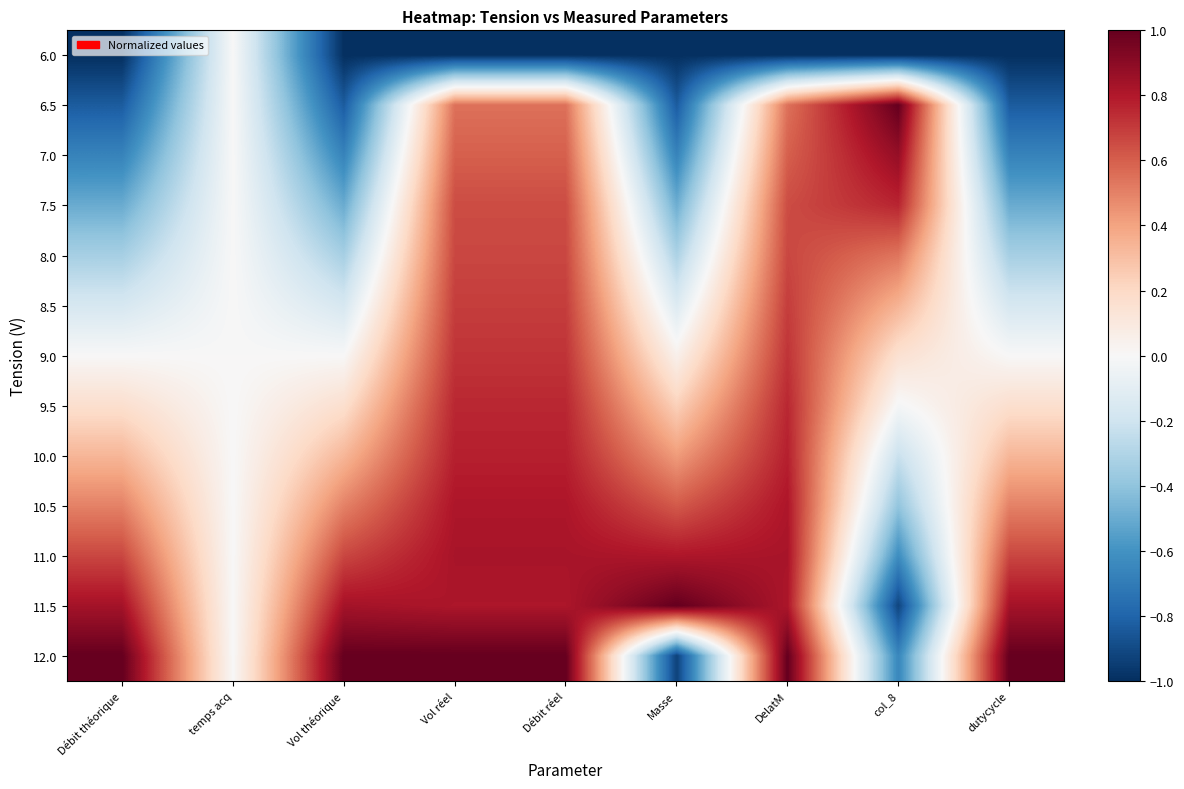

Which label corresponds to the largest value in the chart?

col_8